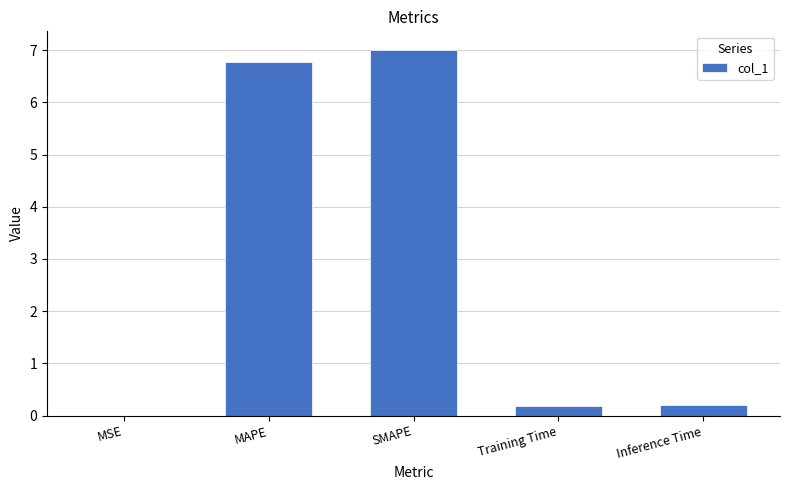

What is the sum of the values at Training Time and Inference Time?

0.4